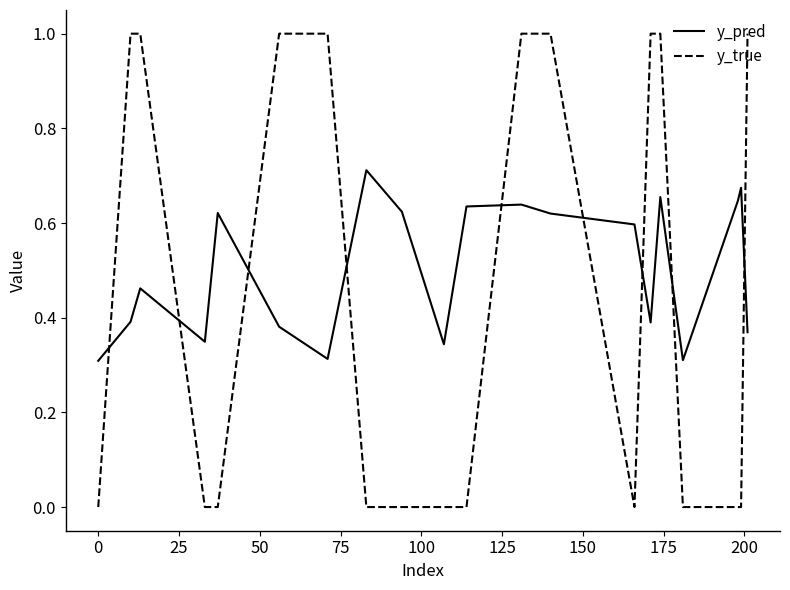

Does the chart have visible grid lines?

No